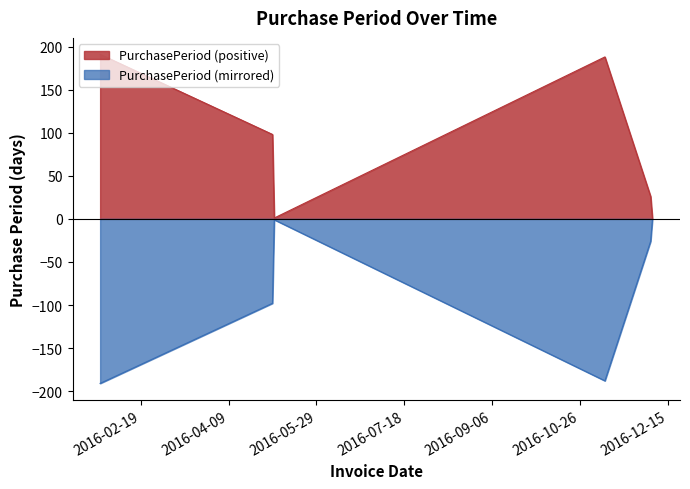

List the series in order of their peak value, lowest first.

PurchasePeriod (mirrored), PurchasePeriod (positive)